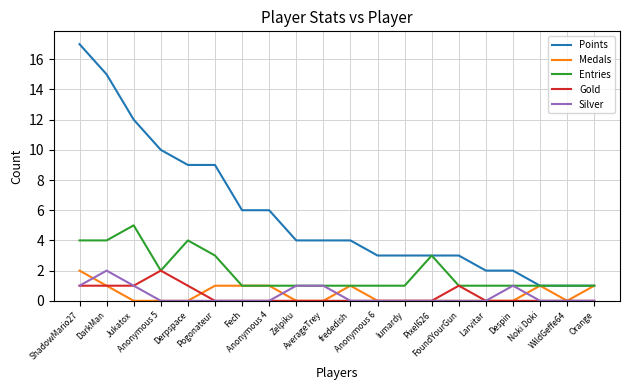

True or false: Points and Gold cross at least once.

False